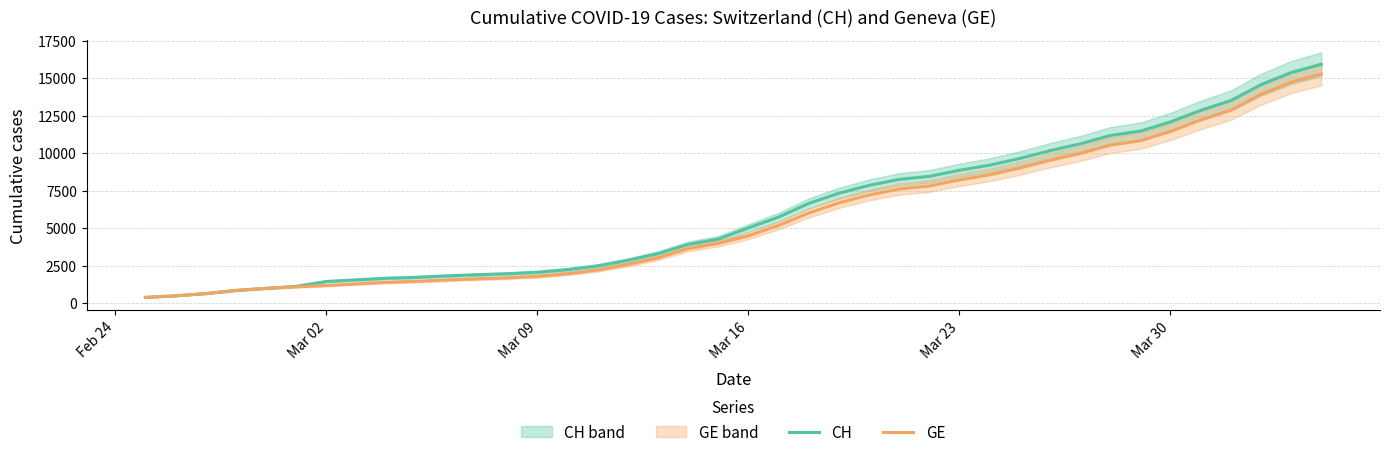

What is the maximum value for CH?

15926